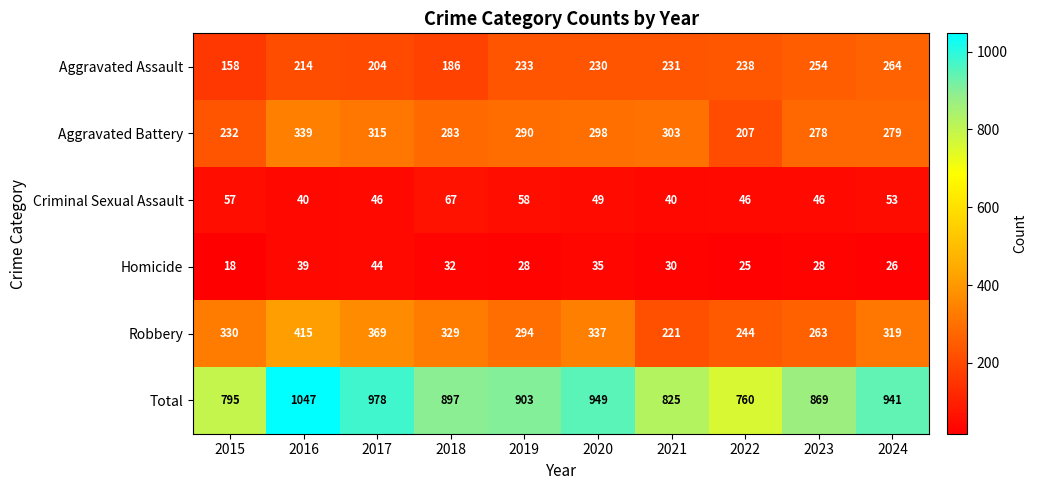

At which category is the sum across all series the highest?

2016